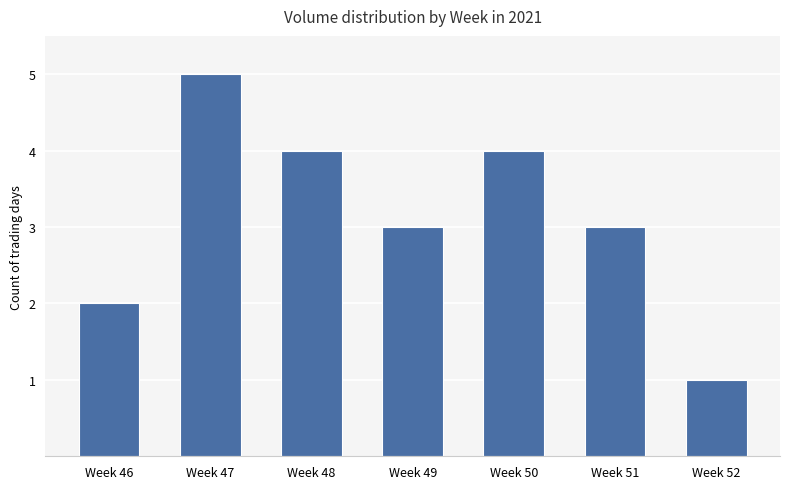

What is the value of the 6th bar from the left?

3